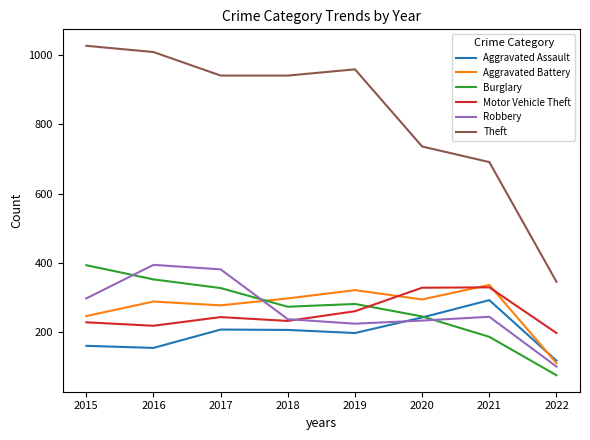

What is the average value of the Aggravated Assault series?

197